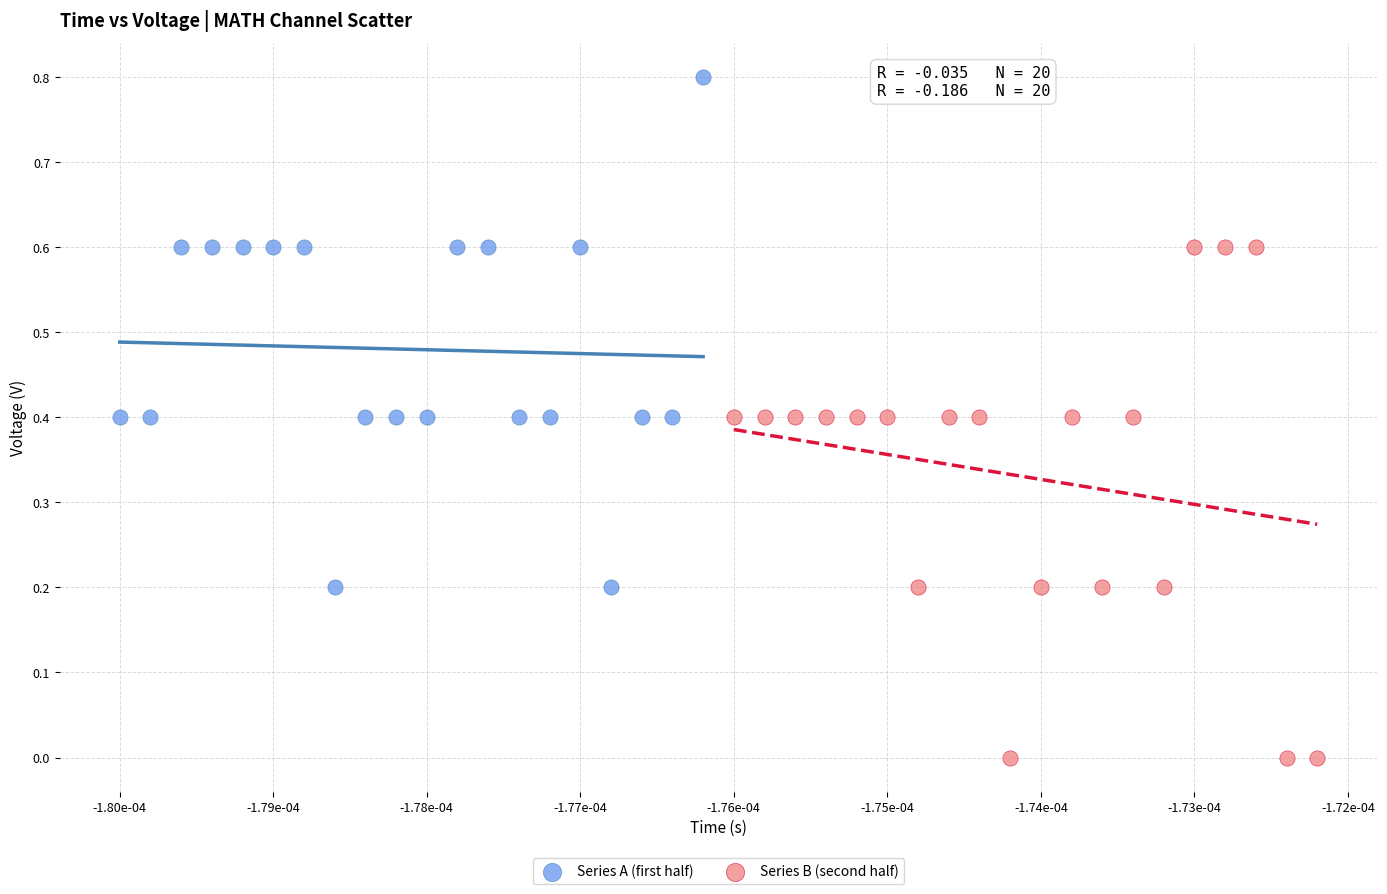

Which series contains the highest Y value?

Series A (first half)